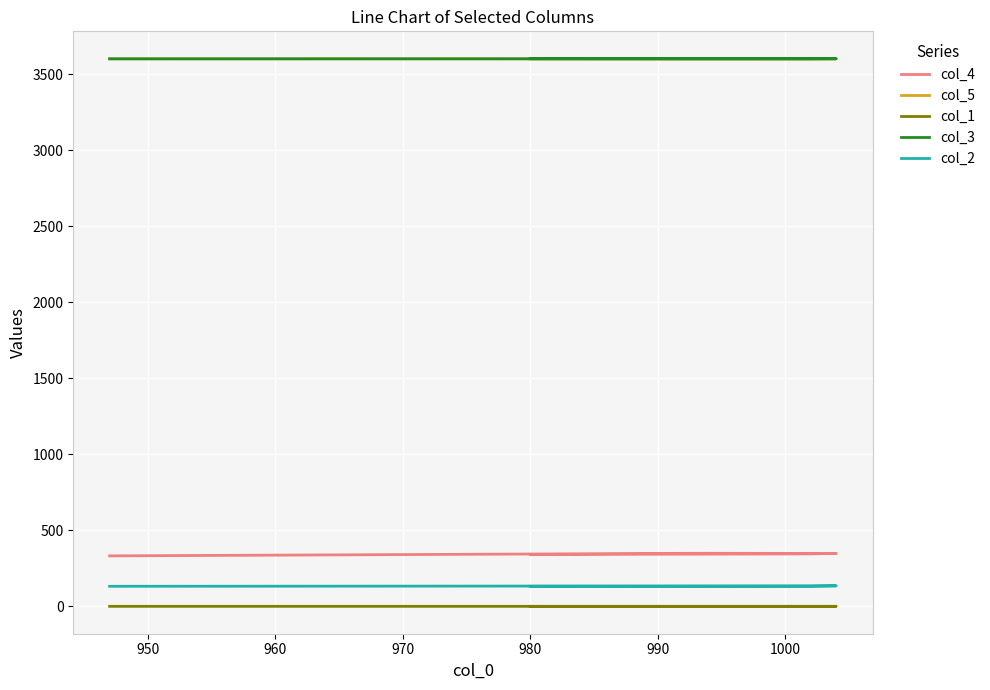

Rank the series at 940 from lowest to highest value.

col_1, col_2, col_4, col_3, col_5